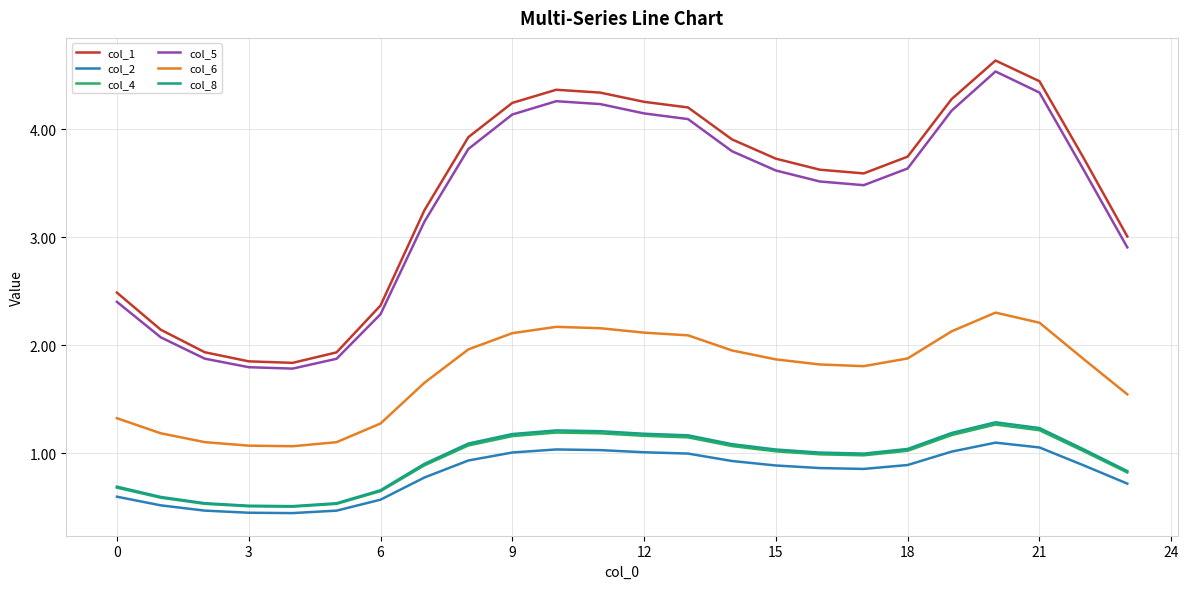

What is the difference between the maximum and minimum values in the col_5 series?

2.8